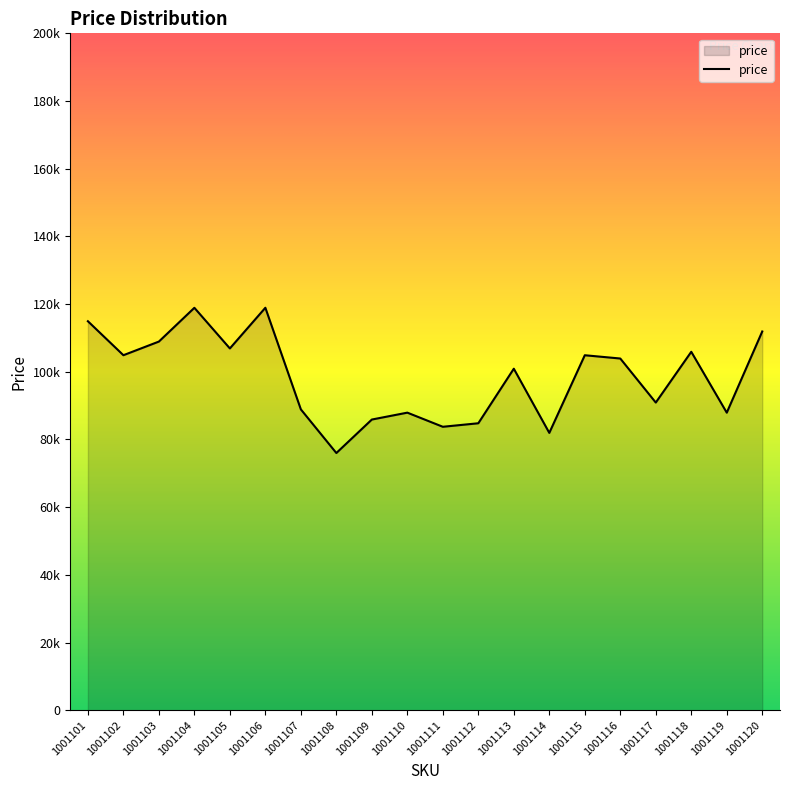

What is the difference between the second highest and minimum values?

42905